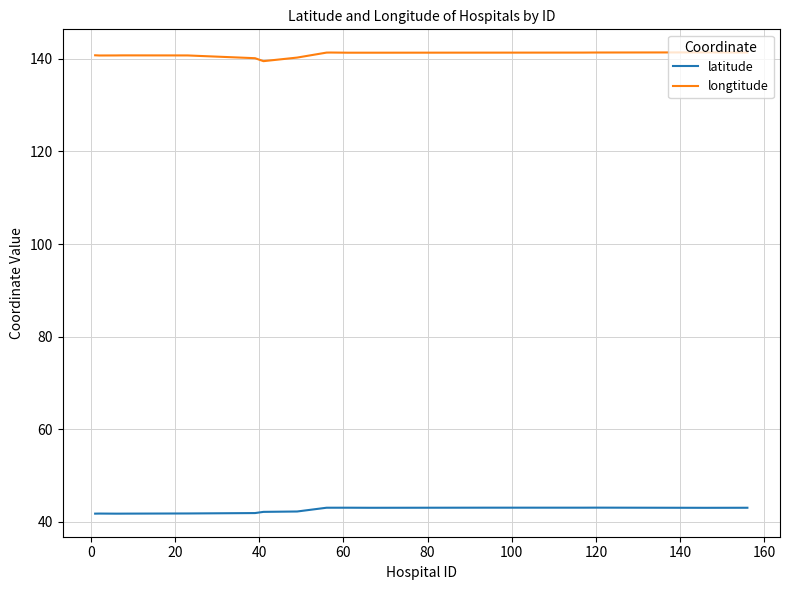

Which series has the largest total across all categories?

longtitude